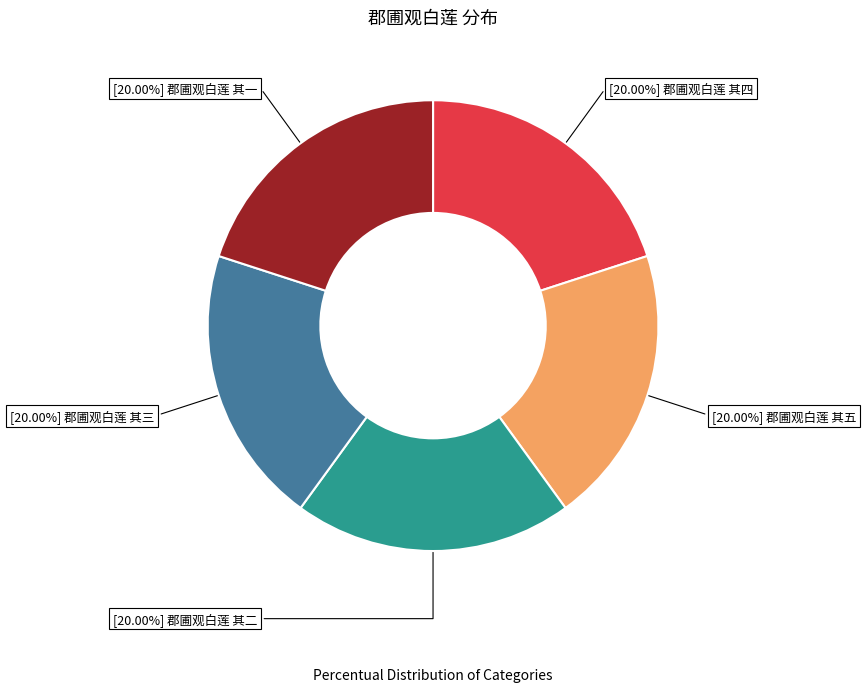

Is there a majority slice in this chart?

No